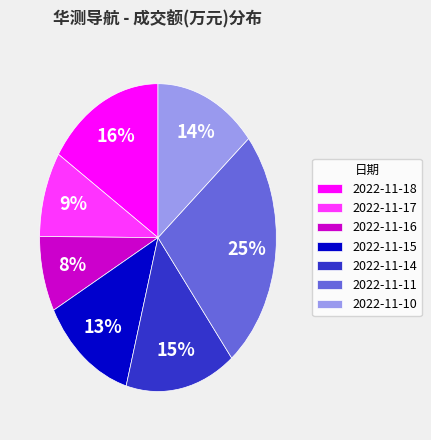

Is 2022-11-17 the majority of the pie?

No